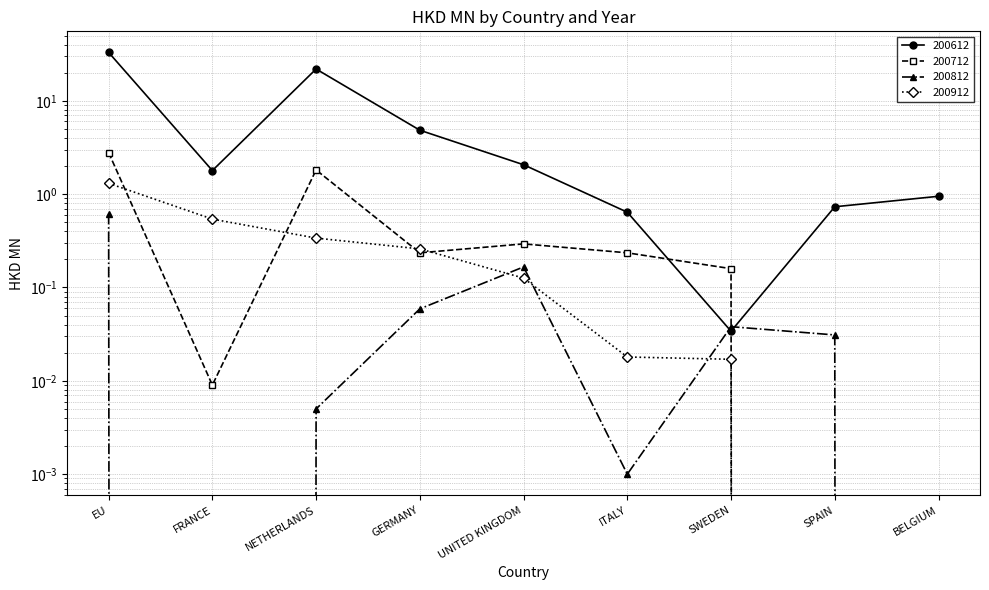

At UNITED KINGDOM, list the series in order from largest to smallest.

200612, 200712, 200812, 200912